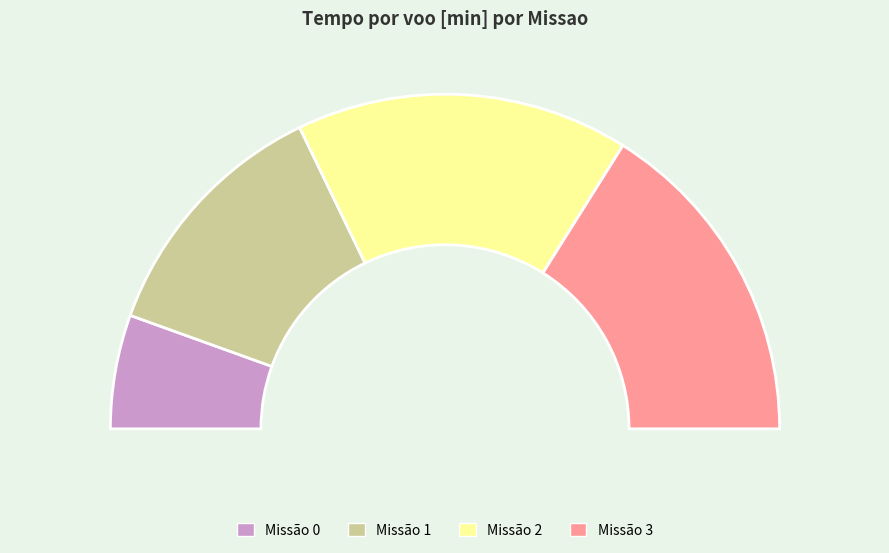

To the nearest percent, what is the average slice percentage?

25%